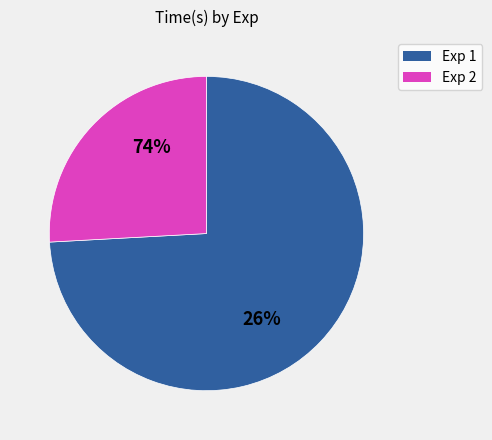

Which has a higher value, 19 or 7?

7